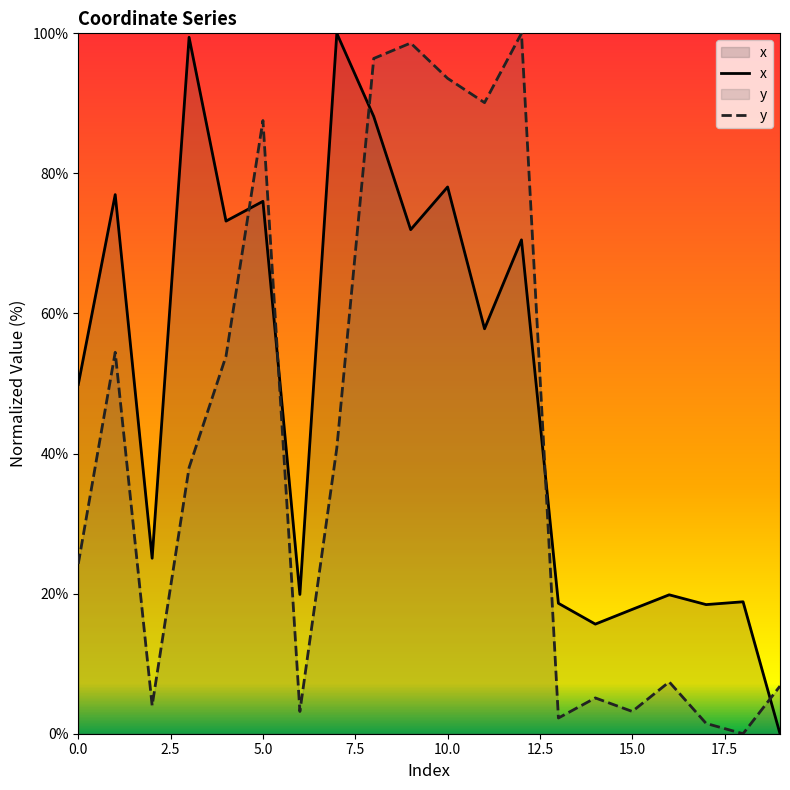

At which label does y reach its peak?

12